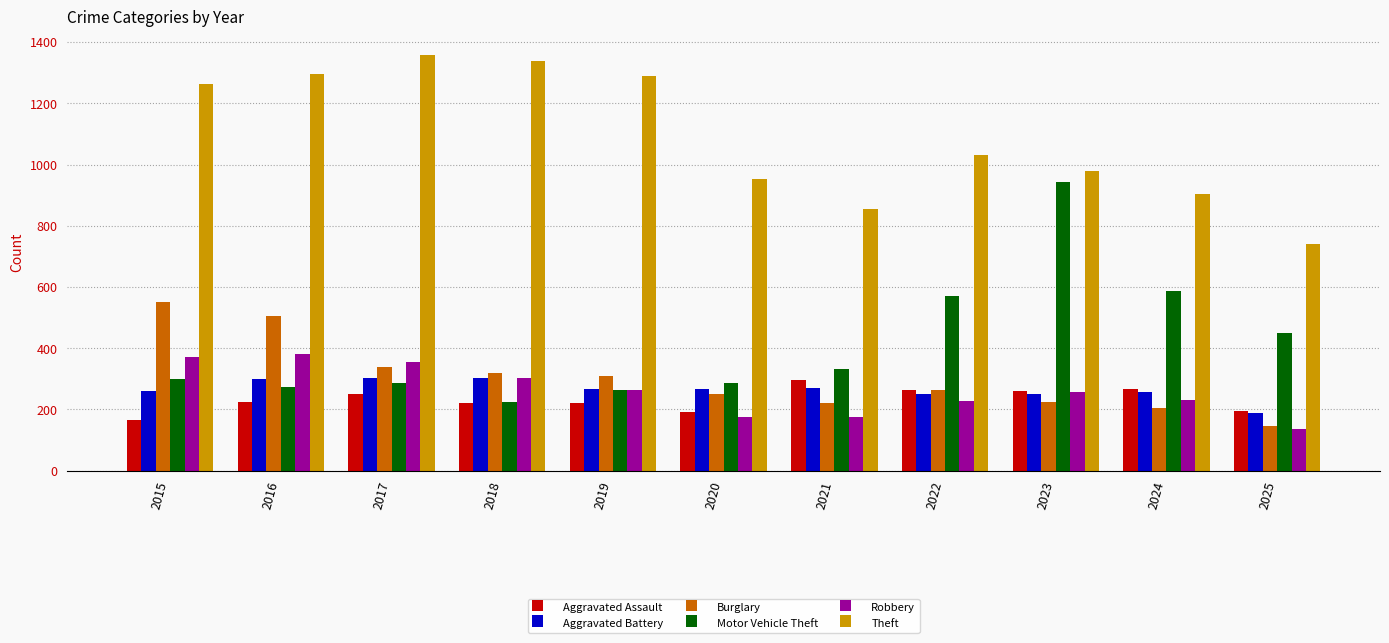

Are the bars grouped side by side (vs. stacked)?

Yes